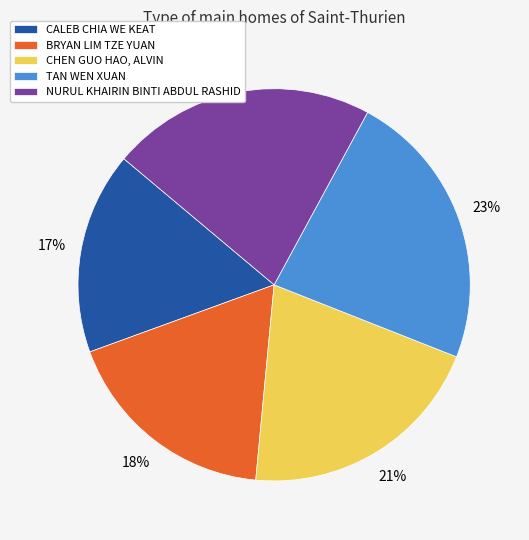

How many slices are in this pie chart?

5